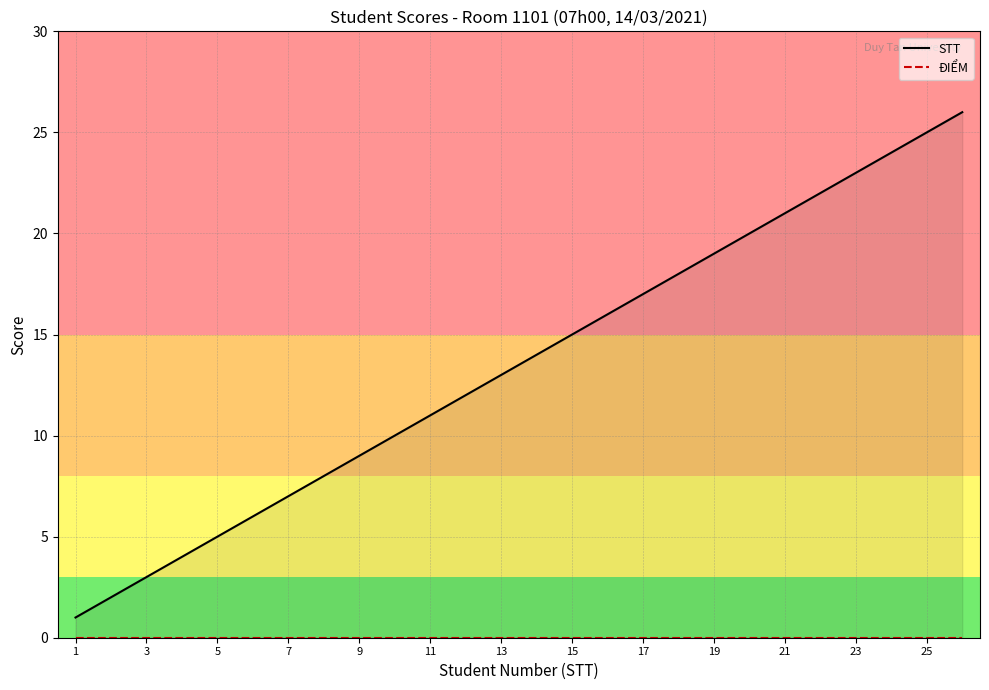

Is this an area chart (filled region under the line)?

No